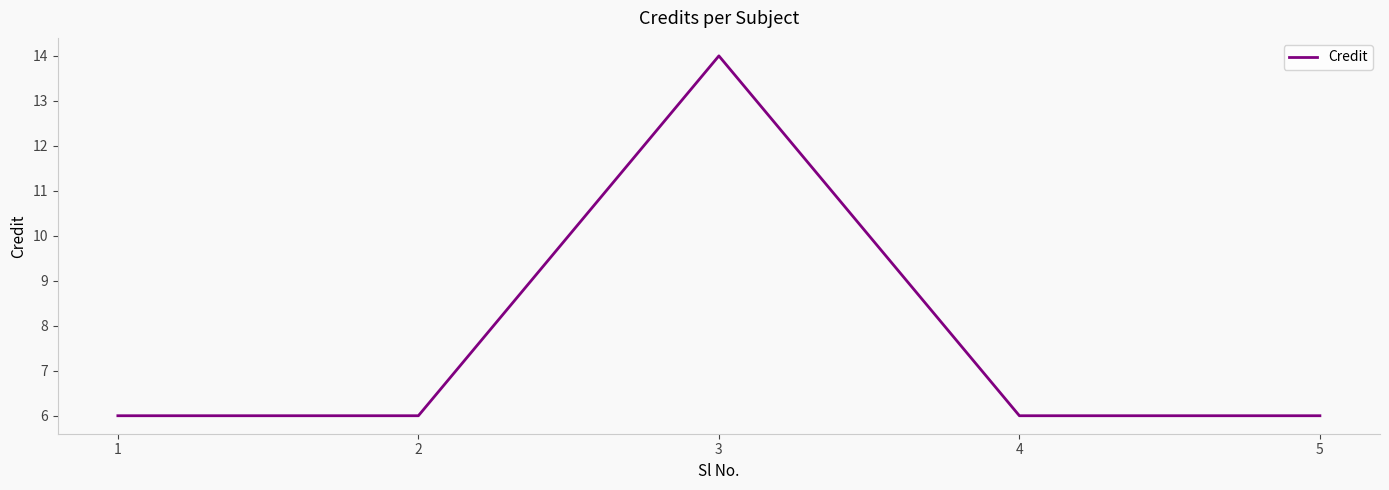

Reading right to left, list all the values displayed in this chart.

5=6	4=6	3=14	2=6	1=6